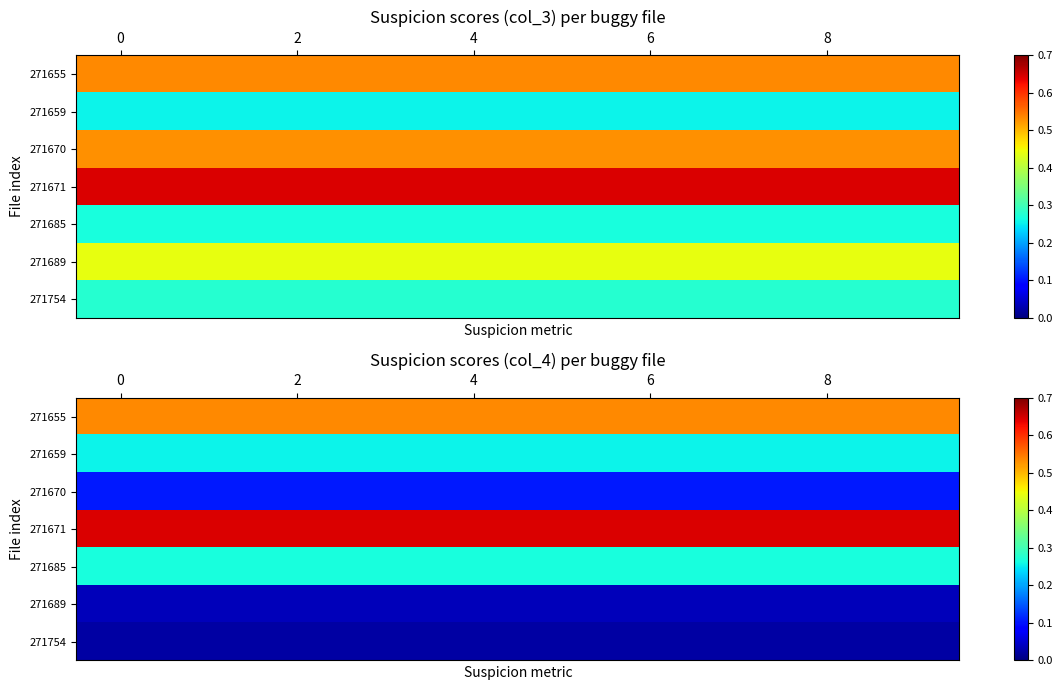

What is the spread (max minus min) of values at 4?

0.6